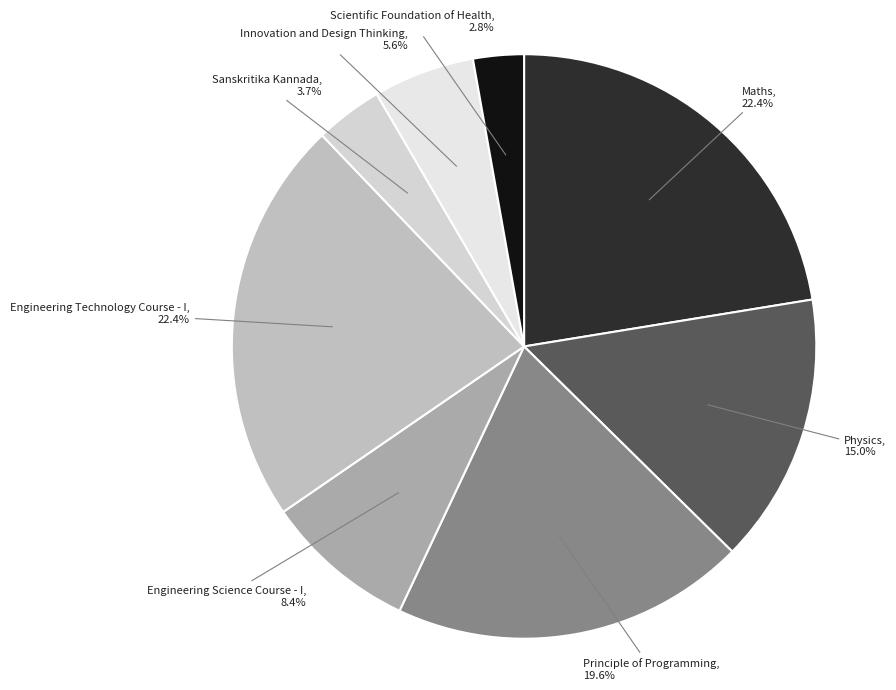

To the nearest percent, what is the average slice percentage?

12%